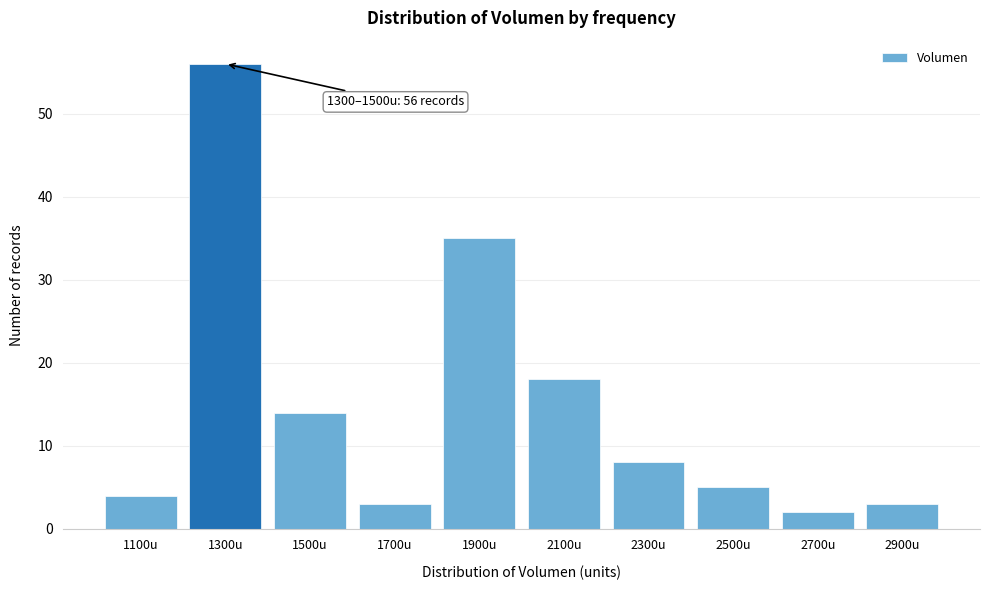

Reading left to right, transcribe all the data shown in this chart.

1100u=4	1300u=56	1500u=14	1700u=3	1900u=35	2100u=18	2300u=8	2500u=5	2700u=2	2900u=3